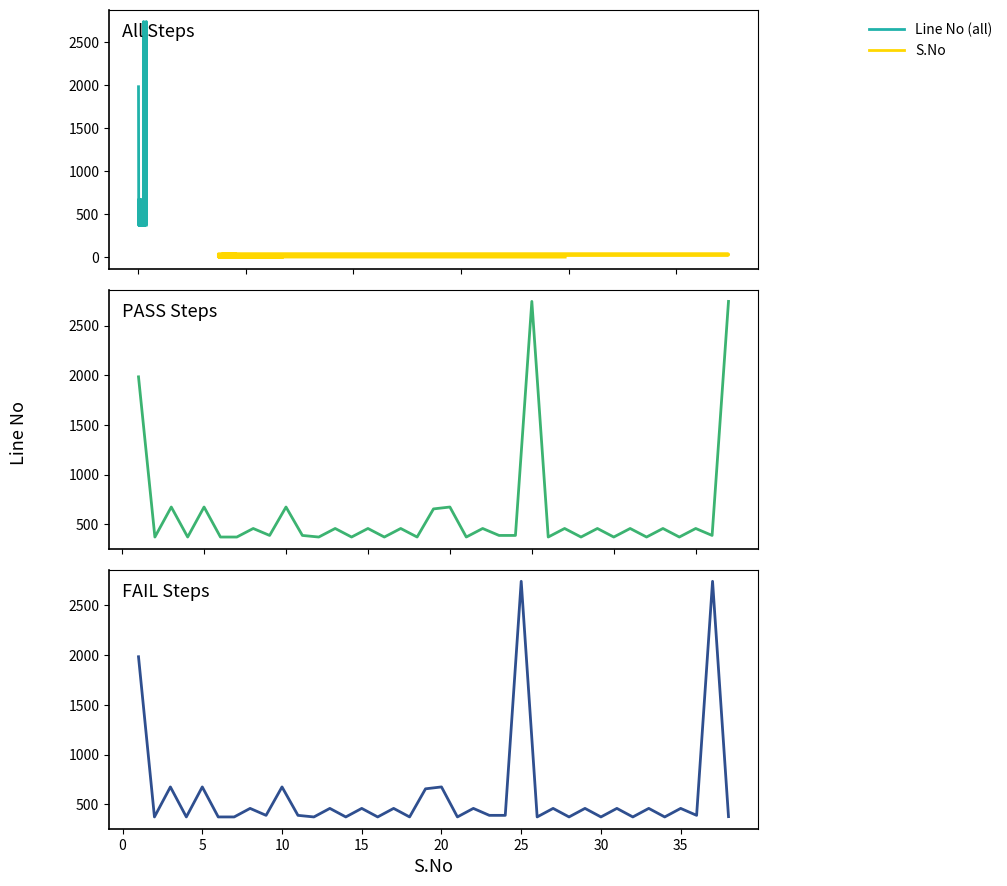

Which label corresponds to the smallest value in the chart?

1